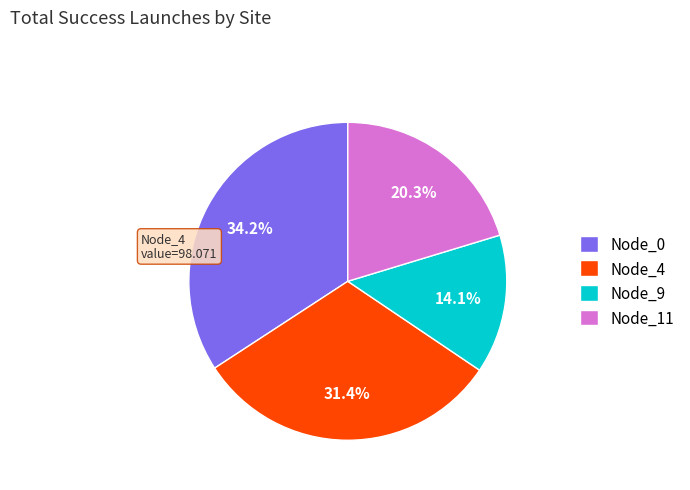

Count the number of slices in the pie.

4